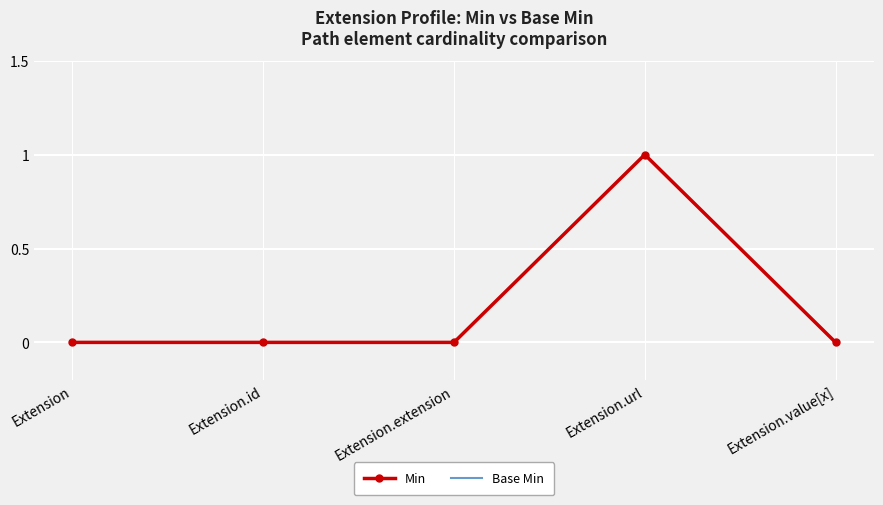

What is the difference between the maximum and minimum values in the Base Min series?

1